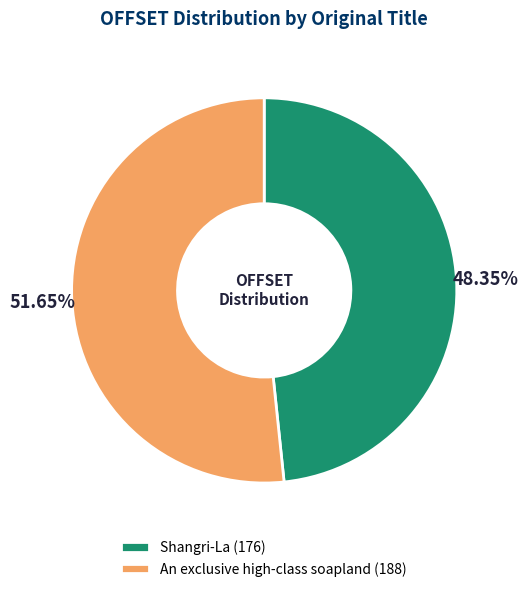

The Shangri-La slice represents 48% of the pie. True or false?

True